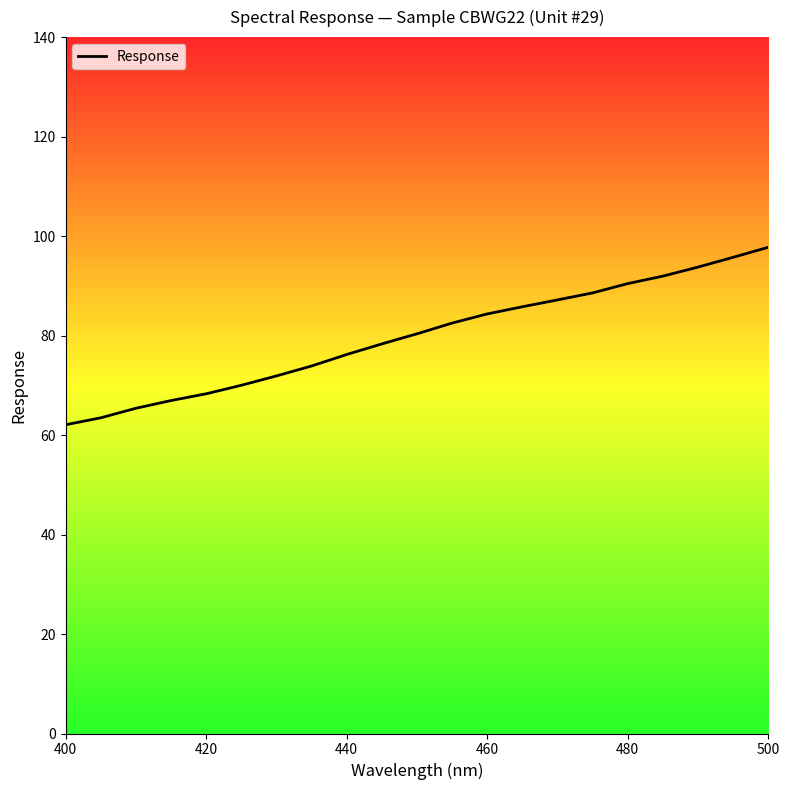

What is the minimum value shown in the chart?

62.1